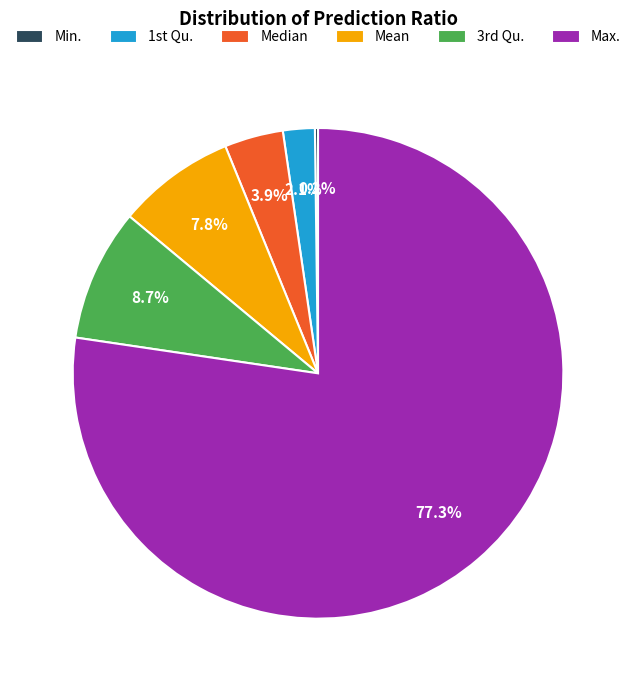

Is there any slice that represents more than half of the pie?

Yes